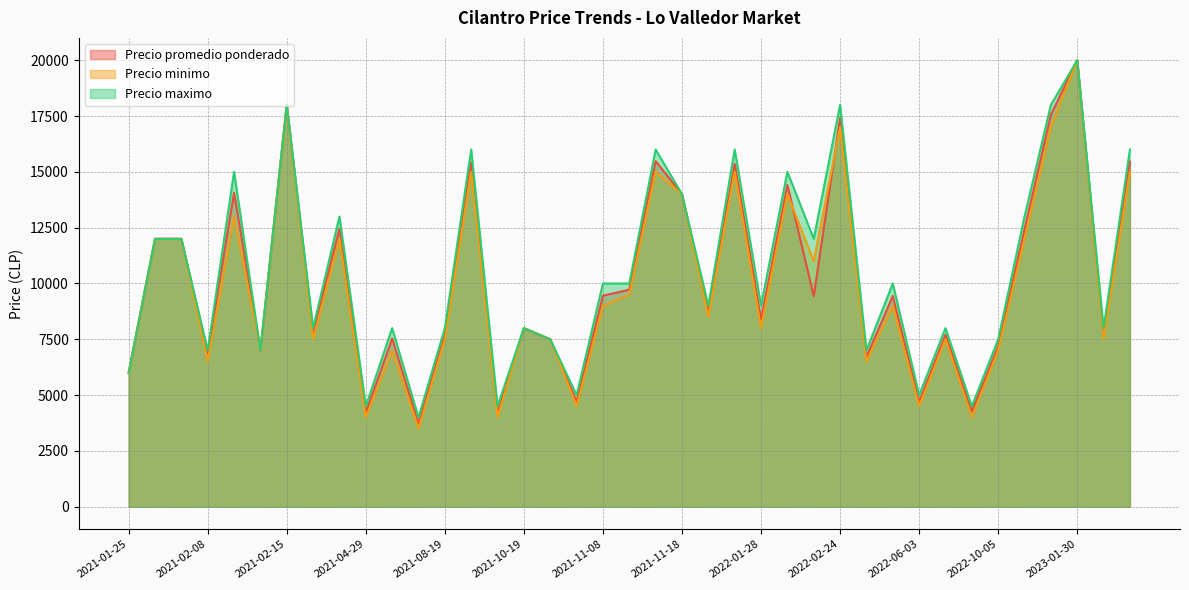

What value does the Precio promedio ponderado series have at 2021-01-25?

6000